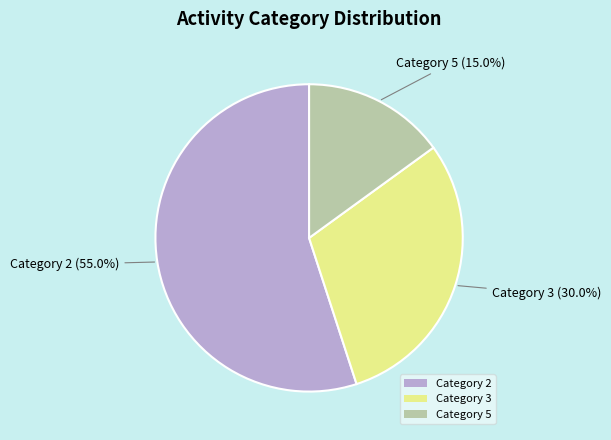

Do Category 3 and Category 2 together represent more than half of the pie?

Yes